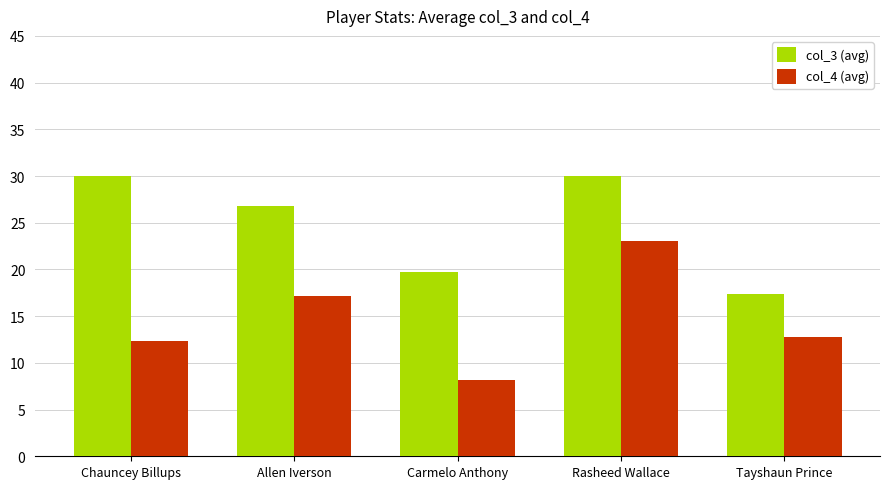

Between Chauncey Billups and Tayshaun Prince, which series saw the biggest shift?

col_3 (avg)